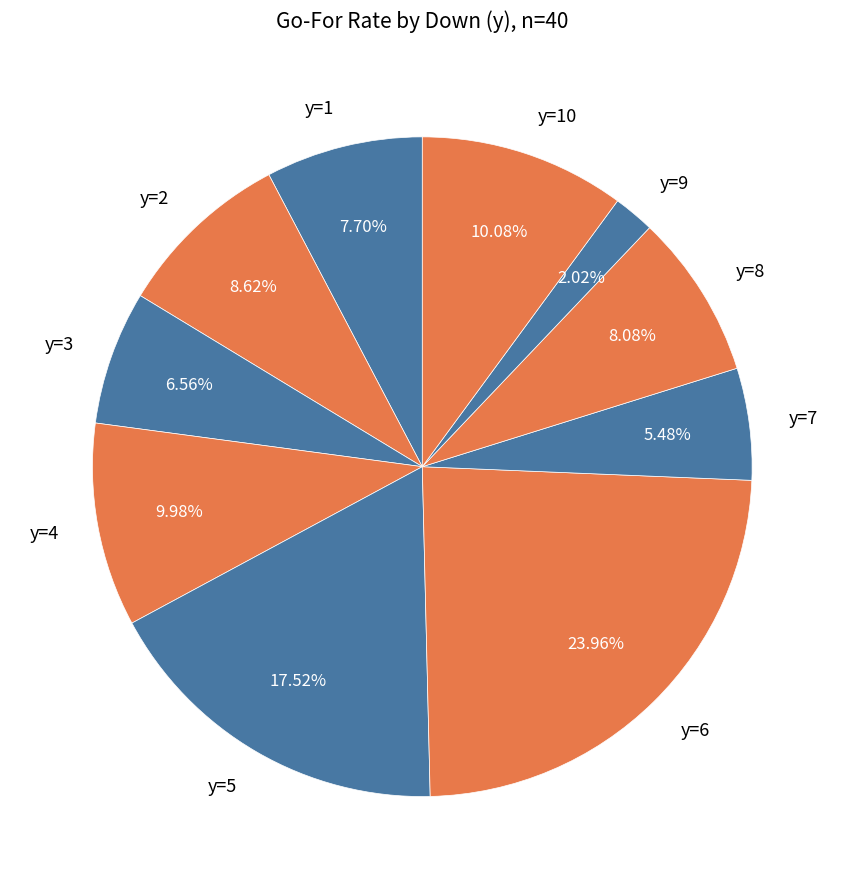

Do y=1 and y=10 together represent more than half of the pie?

No